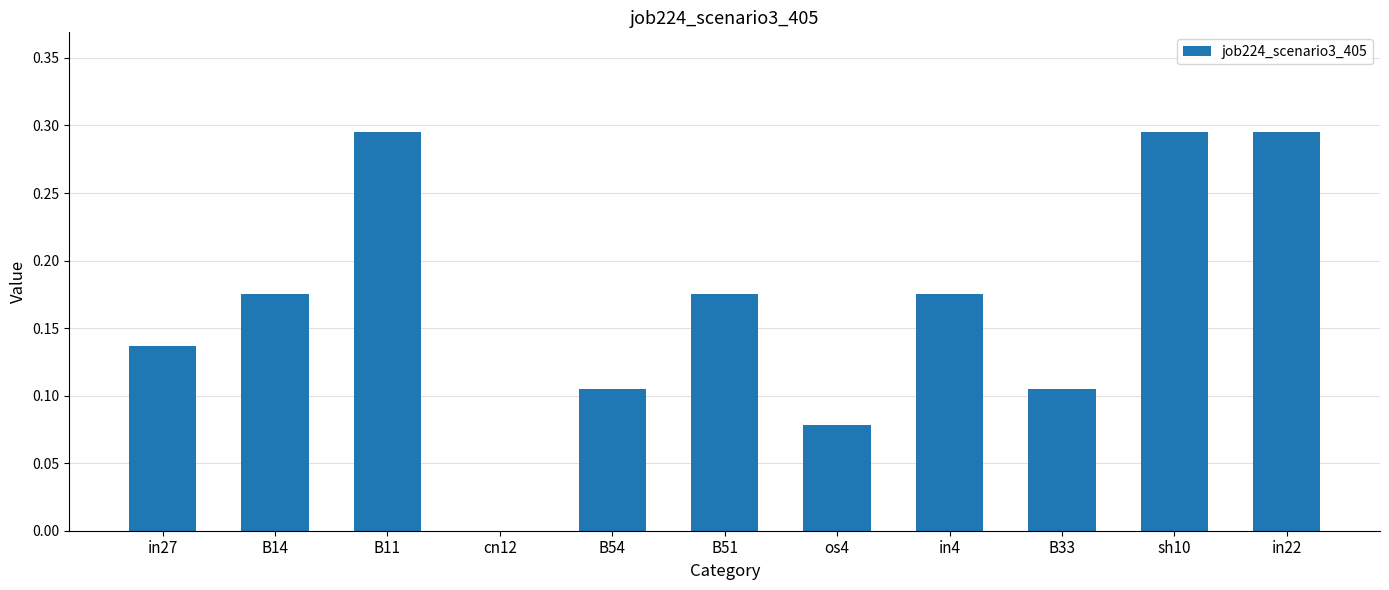

Between B14 and in27, which is larger?

B14